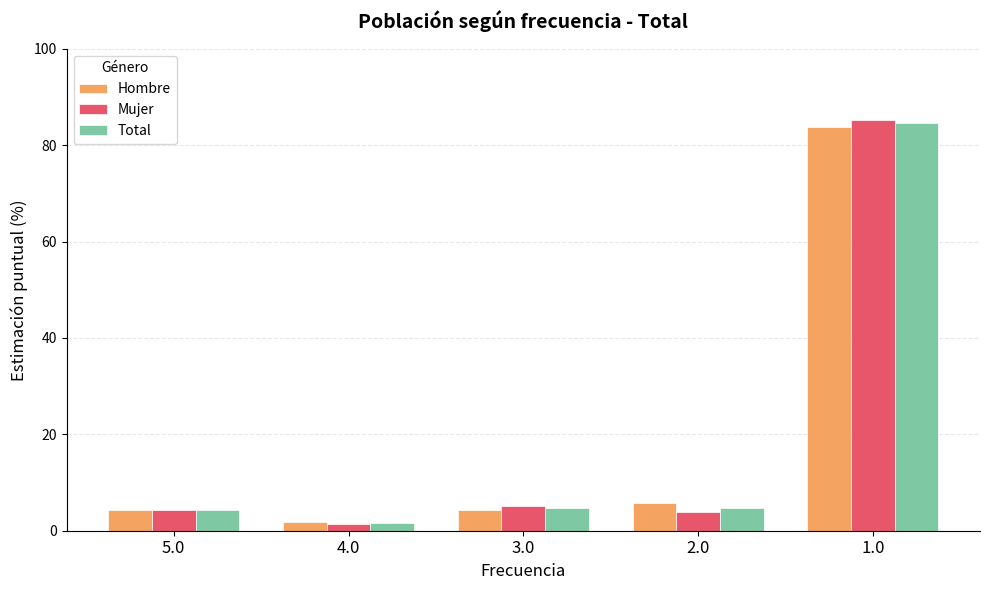

True or false: Mujer has a value of 5.1 at 3.0.

True